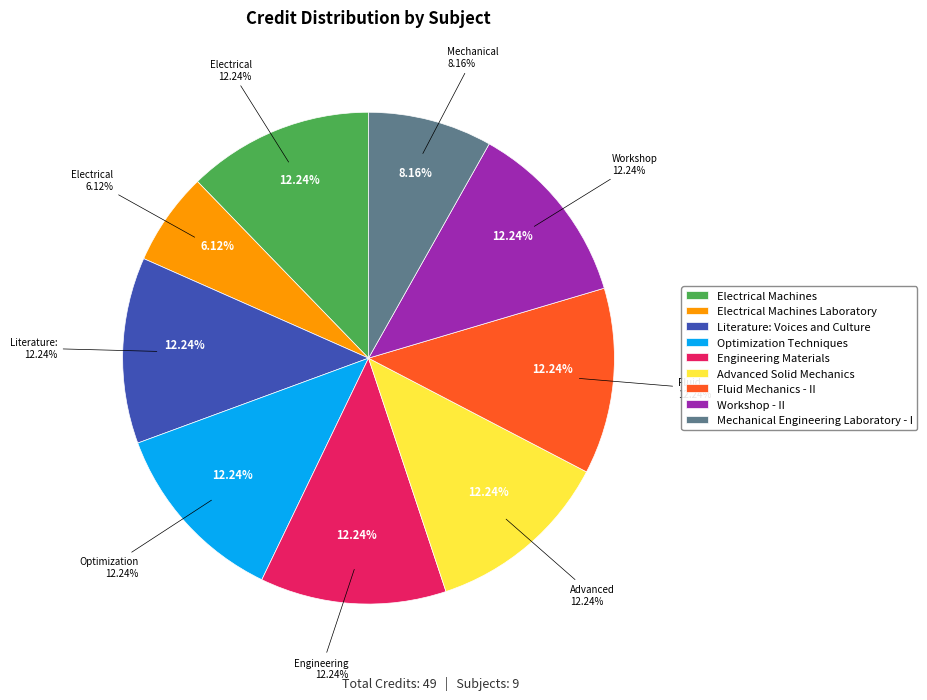

The Workshop - II slice represents 12% of the pie. True or false?

True